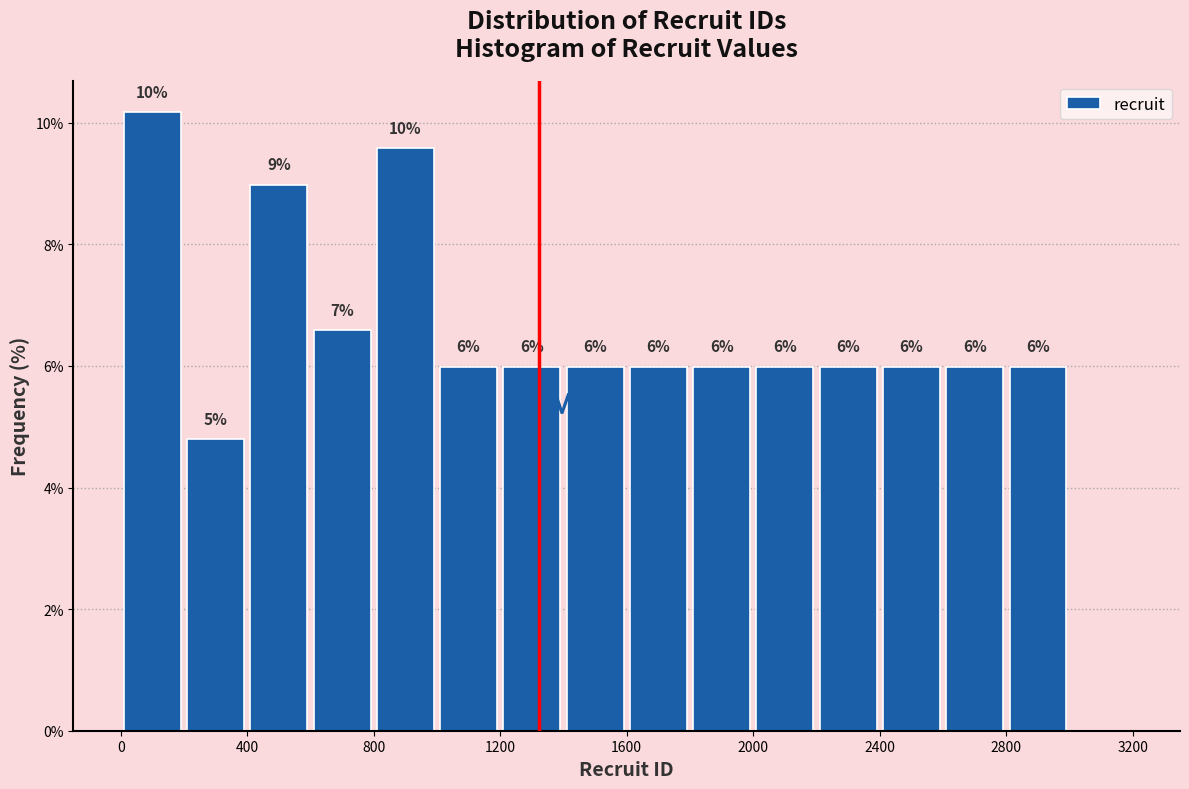

Which range on the x-axis has the tallest bar?

0 to 200